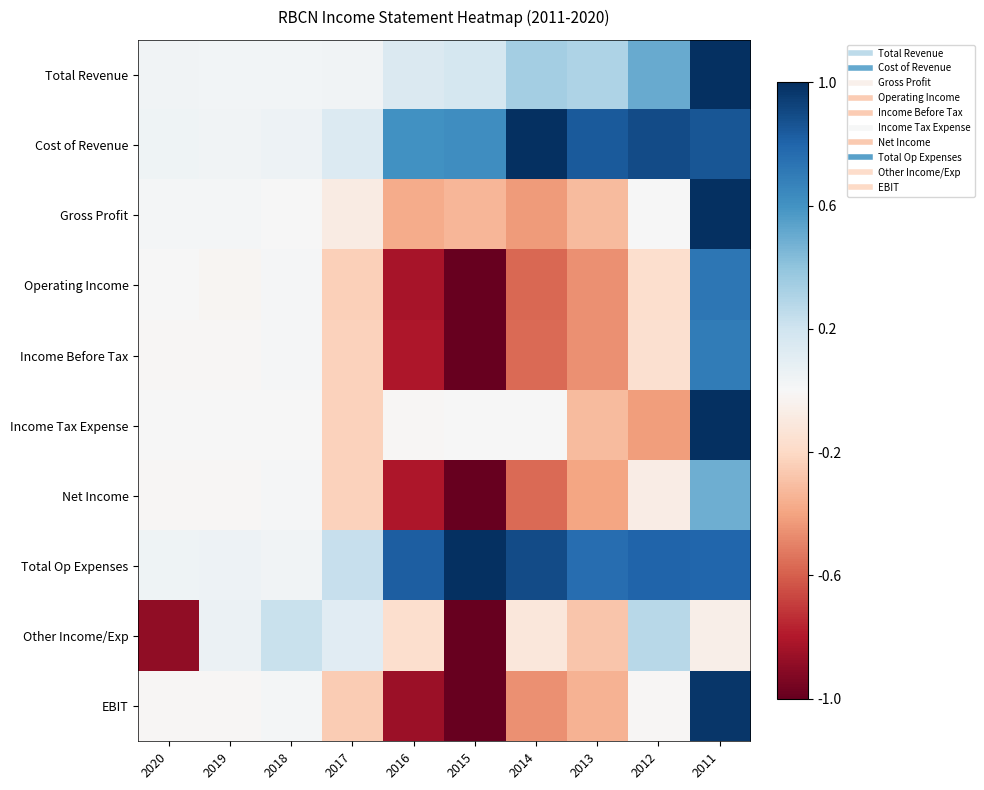

Reading left to right, transcribe all the data shown in this chart.

Total Revenue: 2020=0.0	2019=0.0	2018=0.0	2017=0.0	2016=0.1	2015=0.2	2014=0.3	2013=0.3	2012=0.5	2011=1.0
Cost of Revenue: 2020=0.0	2019=0.0	2018=0.1	2017=0.1	2016=0.6	2015=0.6	2014=1.0	2013=0.8	2012=0.9	2011=0.9
Gross Profit: 2020=0.0	2019=0.0	2018=0.0	2017=-0.1	2016=-0.4	2015=-0.3	2014=-0.4	2013=-0.3	2012=0.0	2011=1.0
Operating Income: 2020=0.0	2019=-0.0	2018=0.0	2017=-0.2	2016=-0.8	2015=-1.0	2014=-0.6	2013=-0.5	2012=-0.2	2011=0.7
Income Before Tax: 2020=-0.0	2019=-0.0	2018=0.0	2017=-0.2	2016=-0.8	2015=-1.0	2014=-0.6	2013=-0.5	2012=-0.2	2011=0.7
Income Tax Expense: 2020=0.0	2019=0.0	2018=0.0	2017=-0.2	2016=-0.0	2015=0.0	2014=0.0	2013=-0.3	2012=-0.4	2011=1.0
Net Income: 2020=-0.0	2019=-0.0	2018=0.0	2017=-0.2	2016=-0.8	2015=-1.0	2014=-0.6	2013=-0.4	2012=-0.1	2011=0.5
Total Op Expenses: 2020=0.0	2019=0.0	2018=0.0	2017=0.2	2016=0.8	2015=1.0	2014=0.9	2013=0.8	2012=0.8	2011=0.8
Other Income/Exp: 2020=-0.9	2019=0.1	2018=0.2	2017=0.1	2016=-0.2	2015=-1.0	2014=-0.1	2013=-0.3	2012=0.3	2011=-0.1
EBIT: 2020=-0.0	2019=-0.0	2018=0.0	2017=-0.3	2016=-0.9	2015=-1.0	2014=-0.5	2013=-0.3	2012=-0.0	2011=1.0